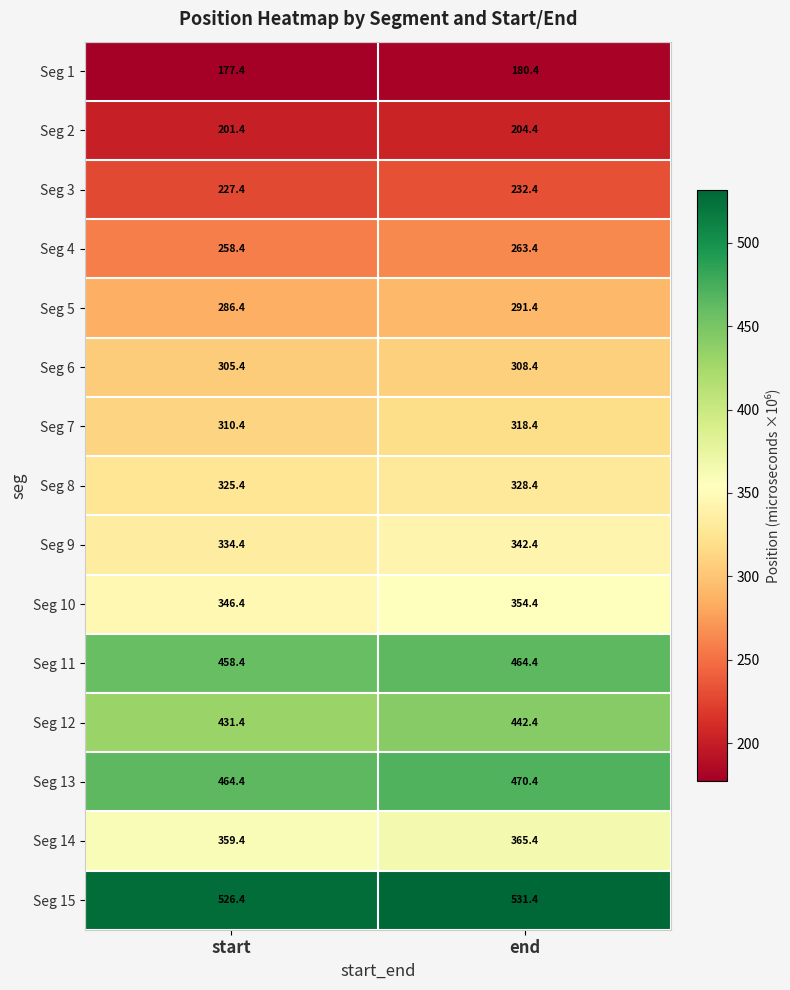

Is it true that Seg 3 equals 123.0 at start?

False